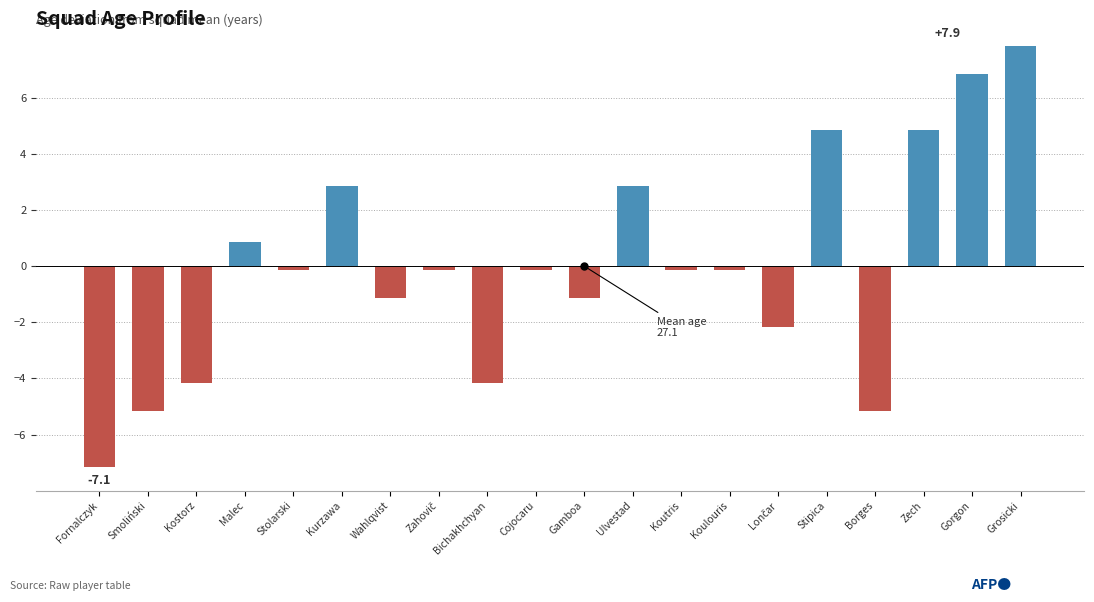

At which category does the chart reach its peak across all series?

Grosicki